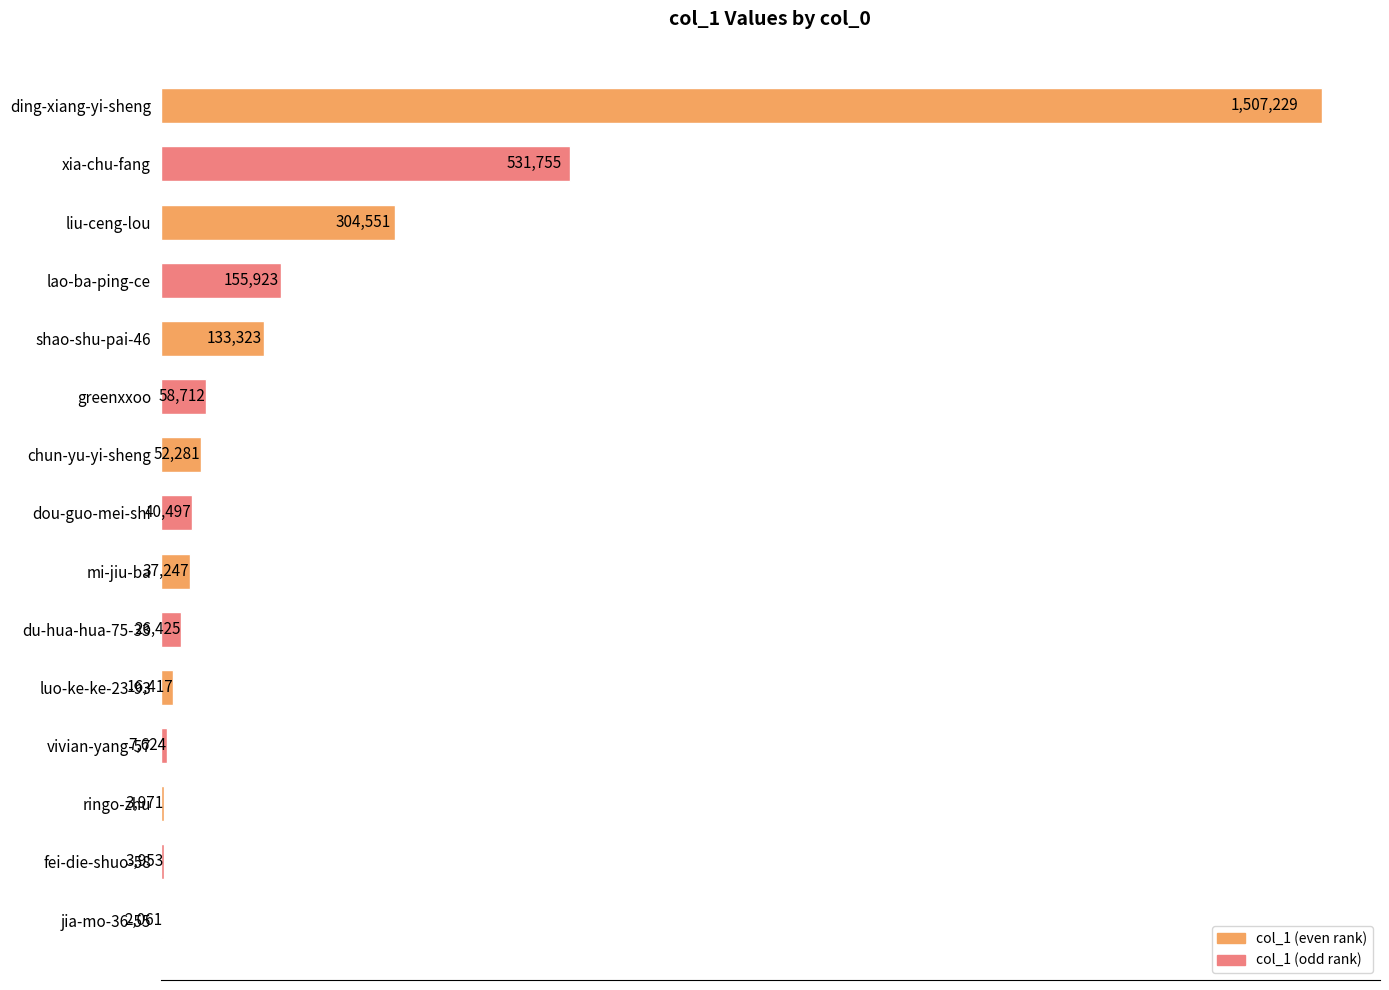

What is the average value?

192131